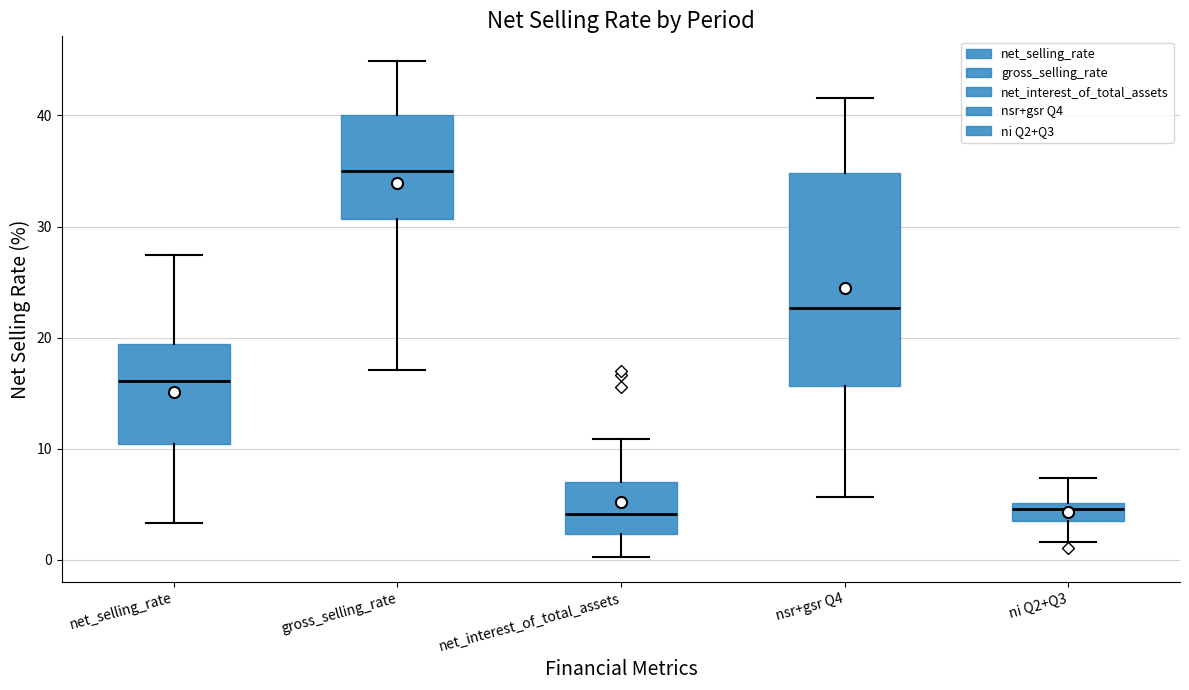

Which box is the tallest, from its lower edge to its upper edge?

nsr+gsr Q4